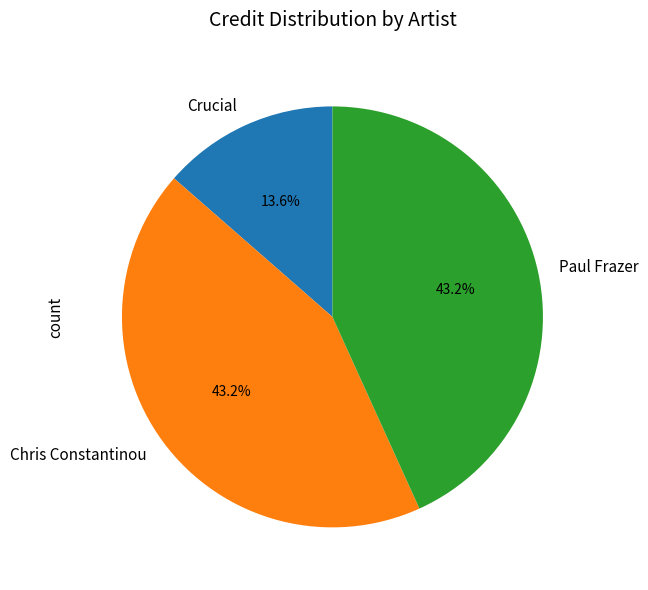

Between Paul Frazer and Crucial, which is larger?

Paul Frazer